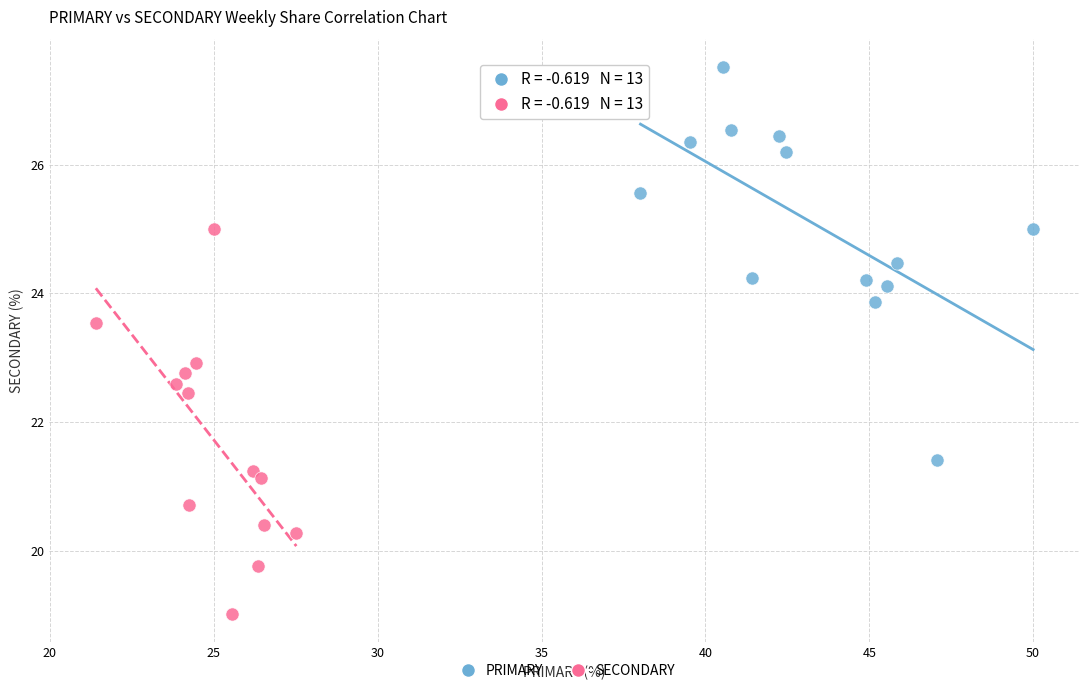

Which series contains the lowest Y value?

SECONDARY